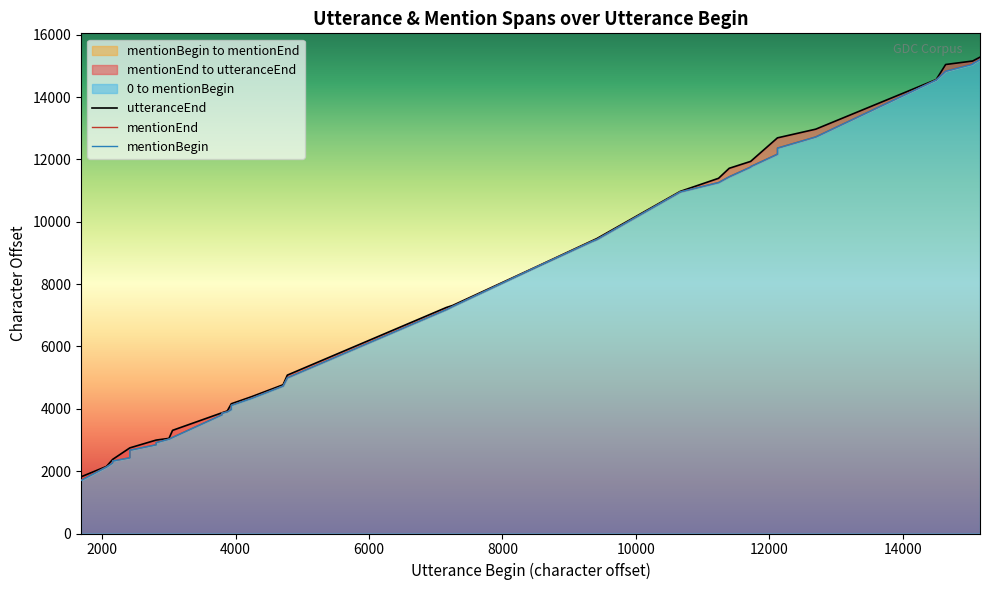

Which series has the largest total across all categories?

utteranceEnd